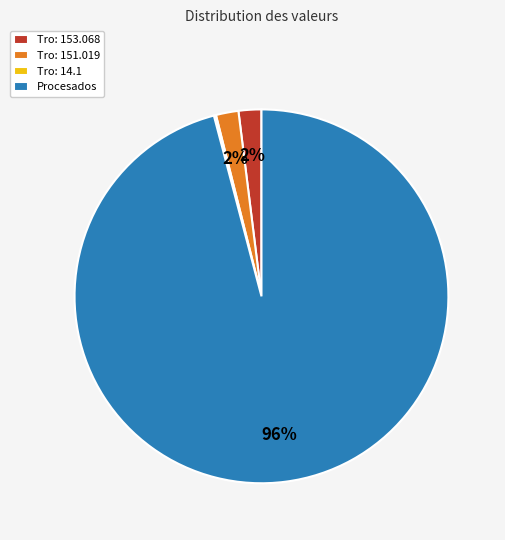

To the nearest percent, what percentage of the pie is Tro: 151.019?

2%